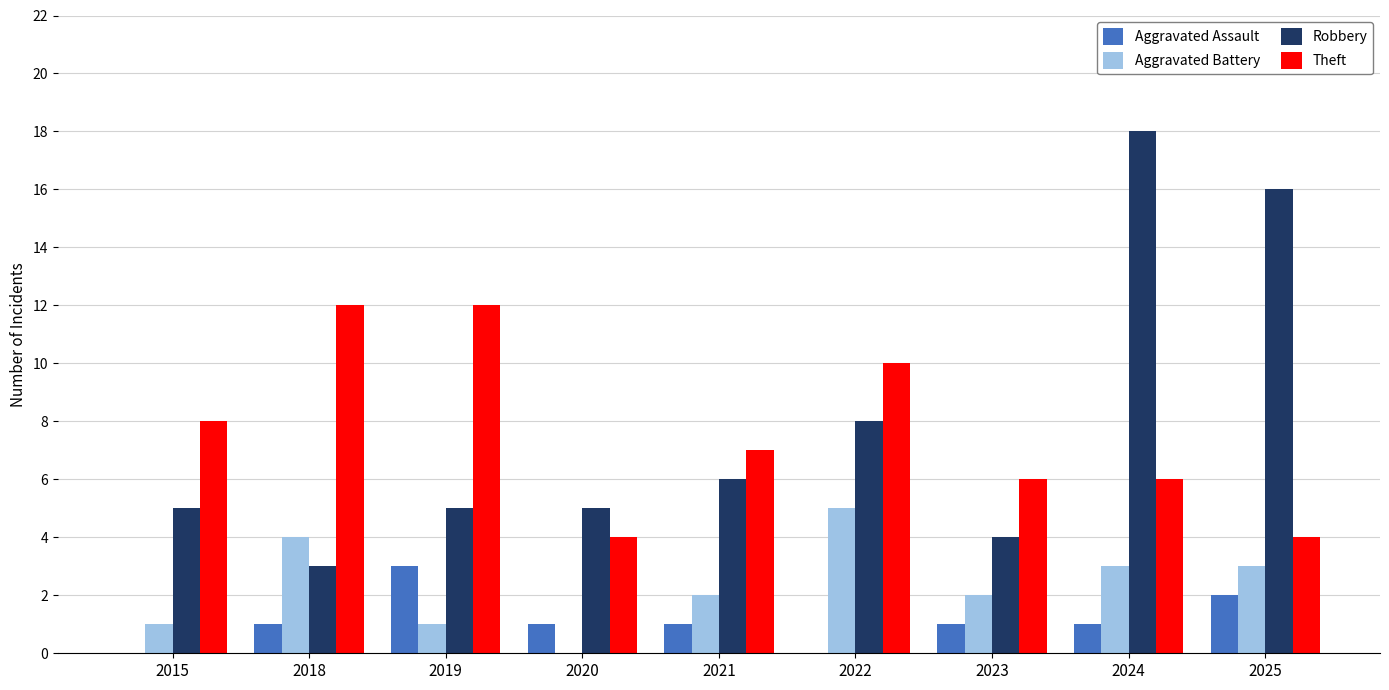

What is the greatest value displayed?

18